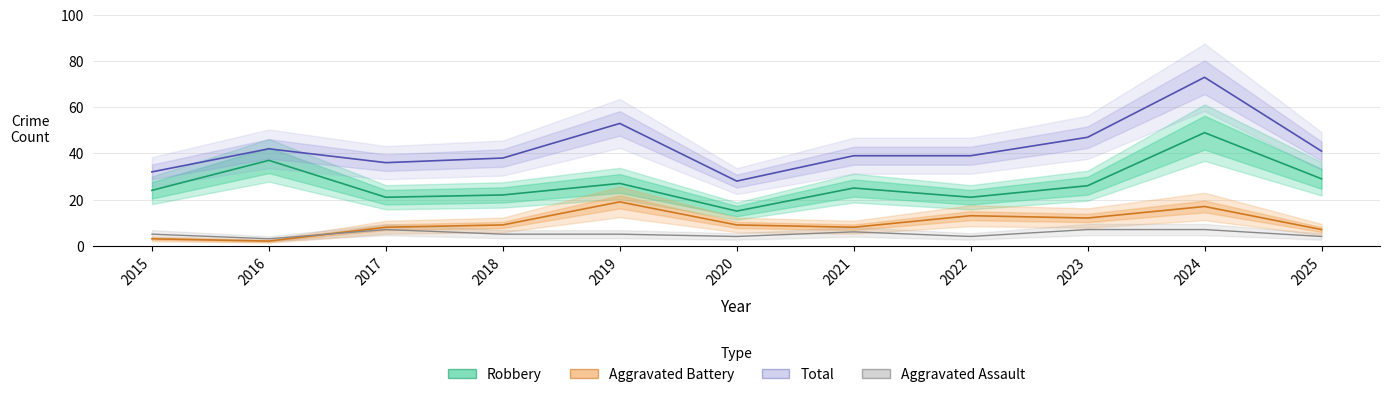

What value does the Aggravated Assault series have at 2025?

4